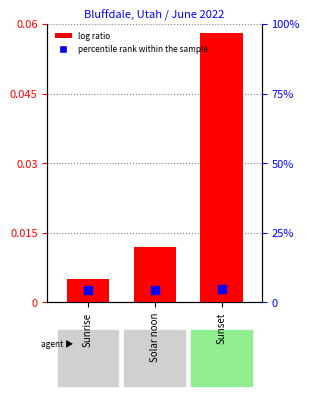

Is the value of log ratio at Sunset greater than the value of percentile rank within the sample at Solar noon?

Yes